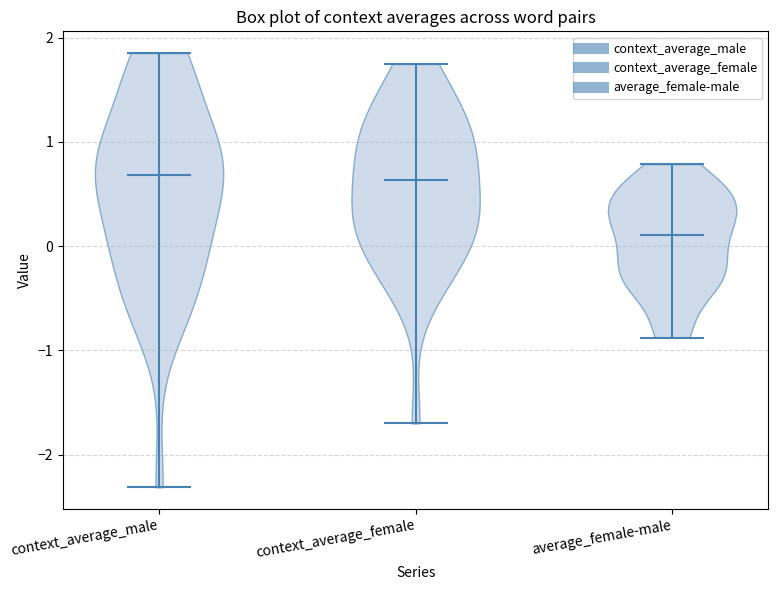

What is the lowest point the violin for context_average_female reaches on the y-axis? The values are not printed on the chart, so give them approximately, as read against the axis.

-1.7